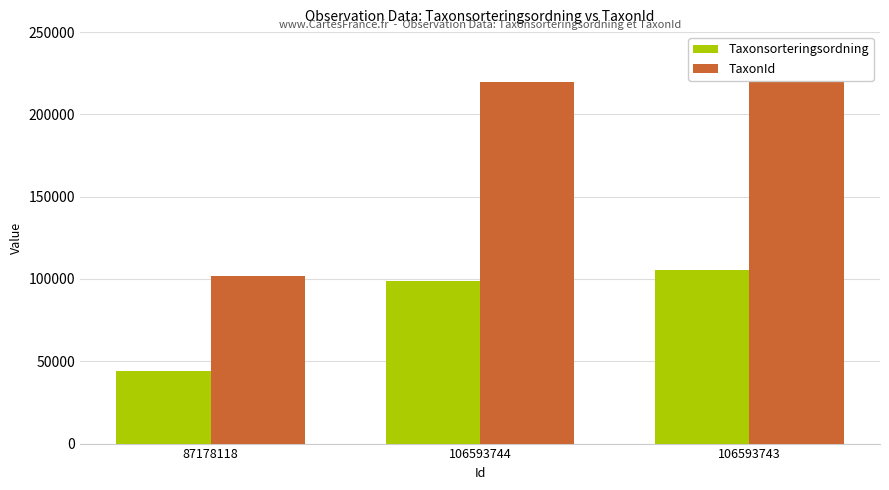

What is the difference between the second highest and minimum values in the TaxonId series?

117857